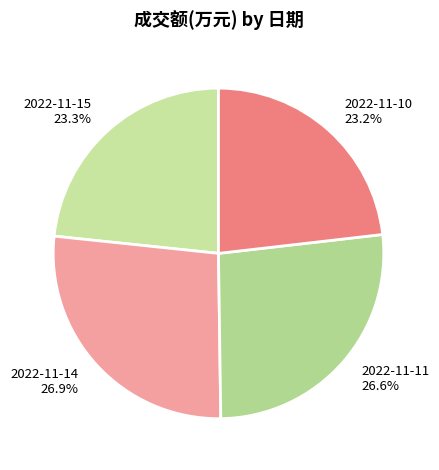

How much of the chart is everything except 2022-11-11?

73.4%